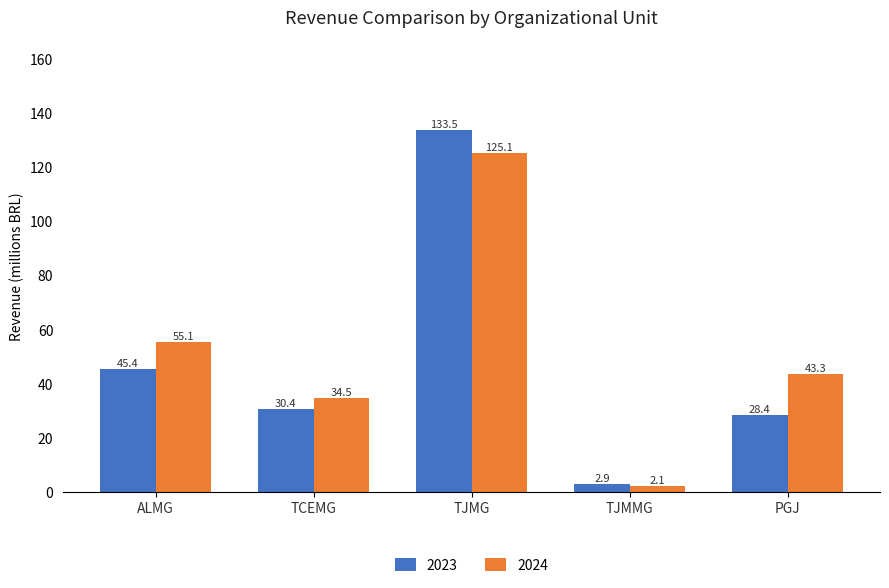

True or false: 2023 has a value of 9.7 at ALMG.

False